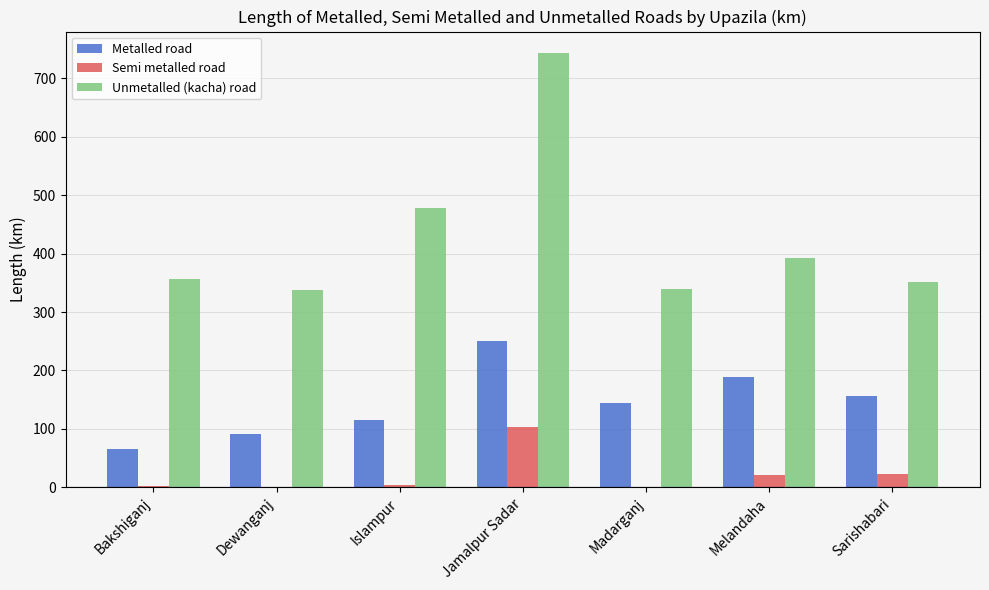

Is it true that Metalled road equals 145 at Madarganj?

True